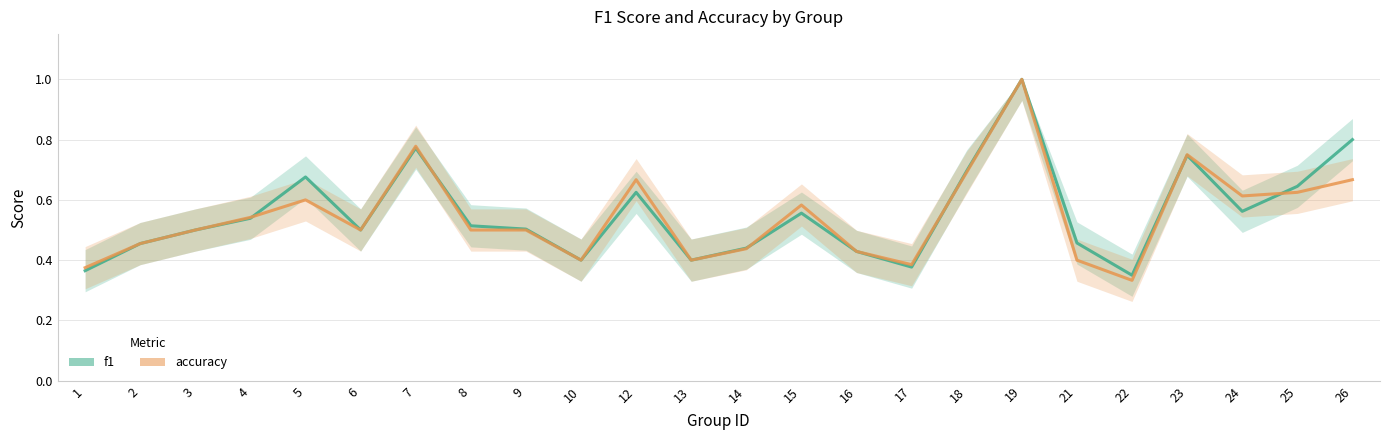

Which series has the largest total across all categories?

f1